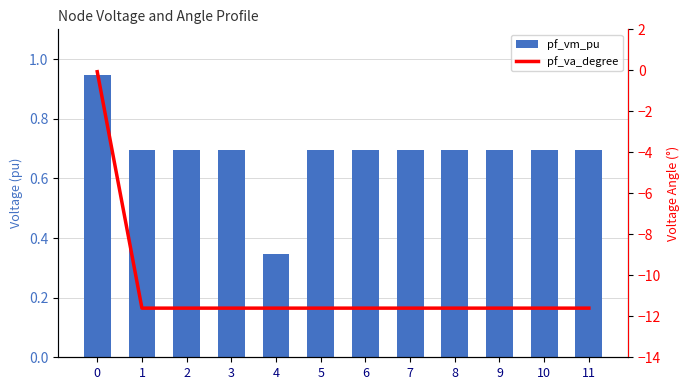

Rank the series by their maximum value, from highest to lowest.

pf_vm_pu, pf_va_degree